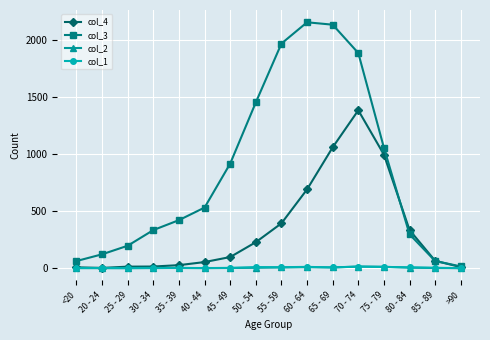

The col_3 series shows 1450 at 50 - 54. True or false?

True